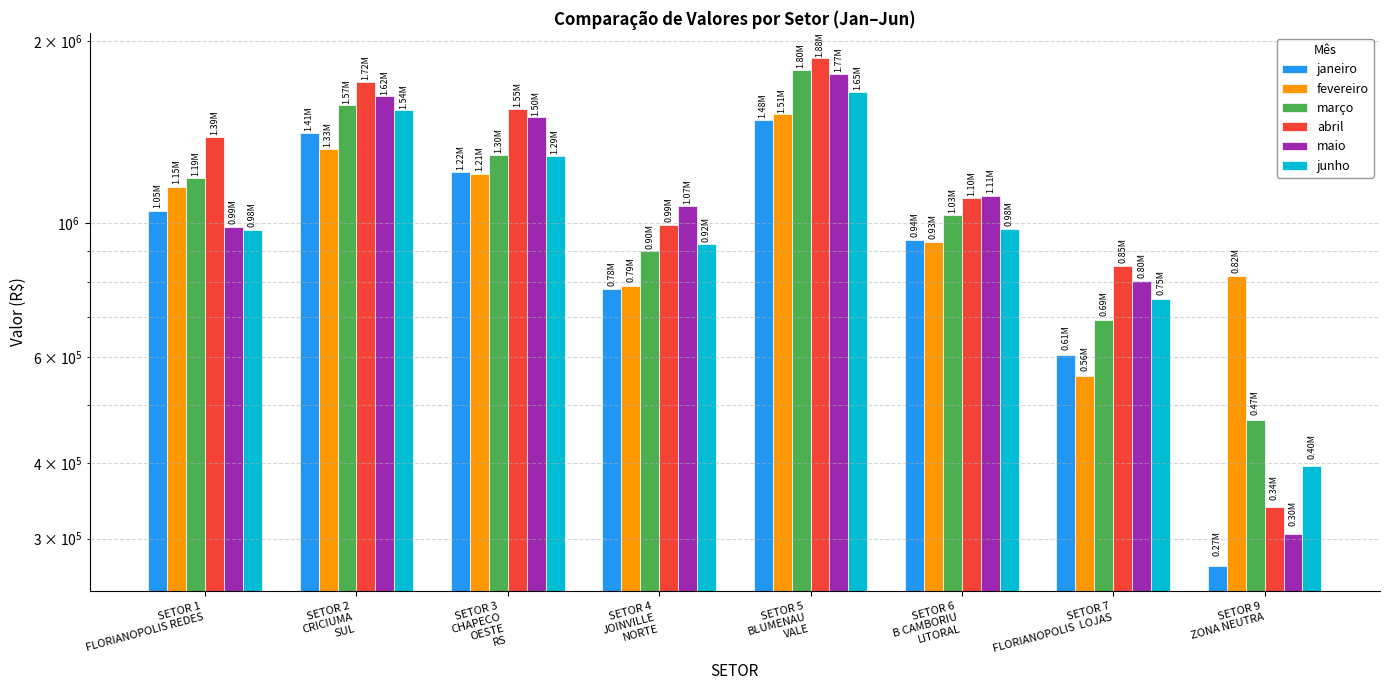

What is the sum of all março values?

8937619.0